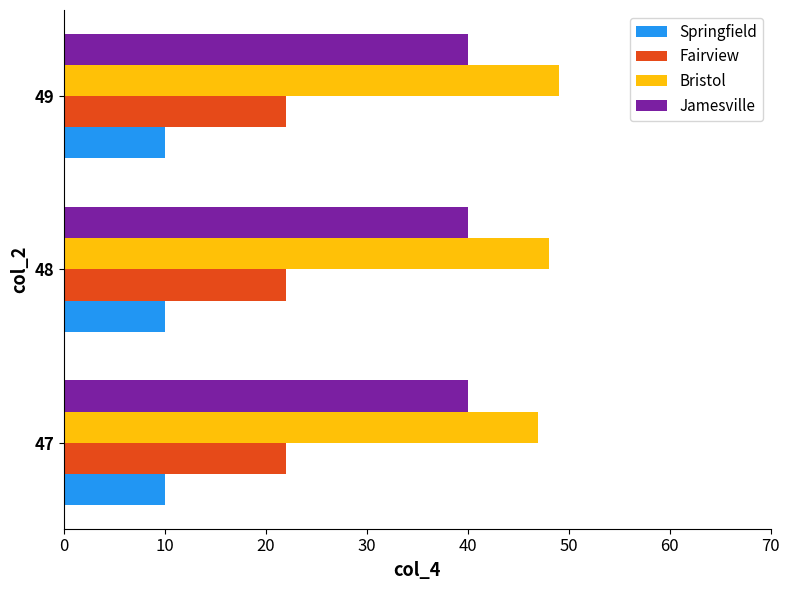

Count the number of categories in the chart.

3